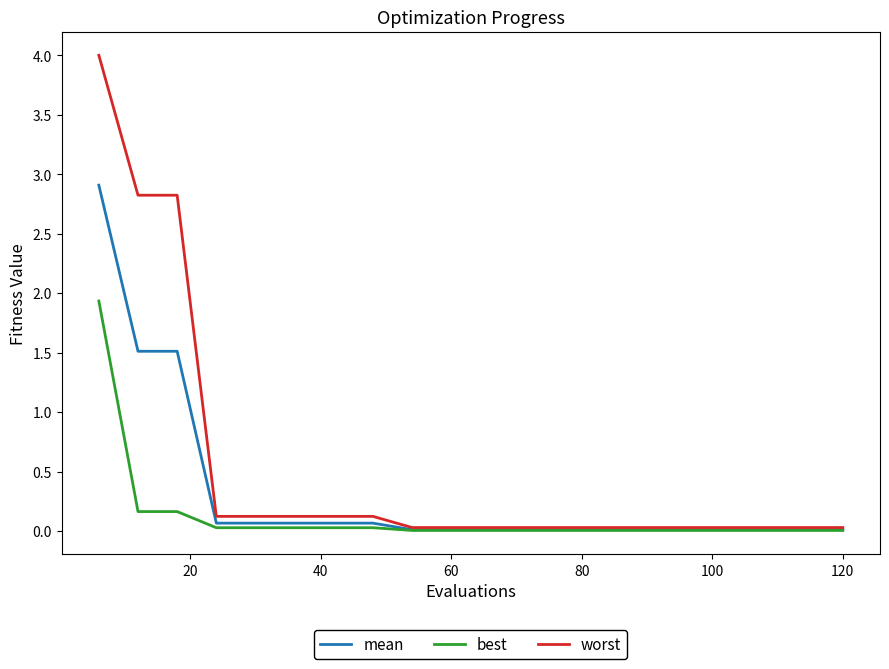

What is the maximum value for best?

1.9